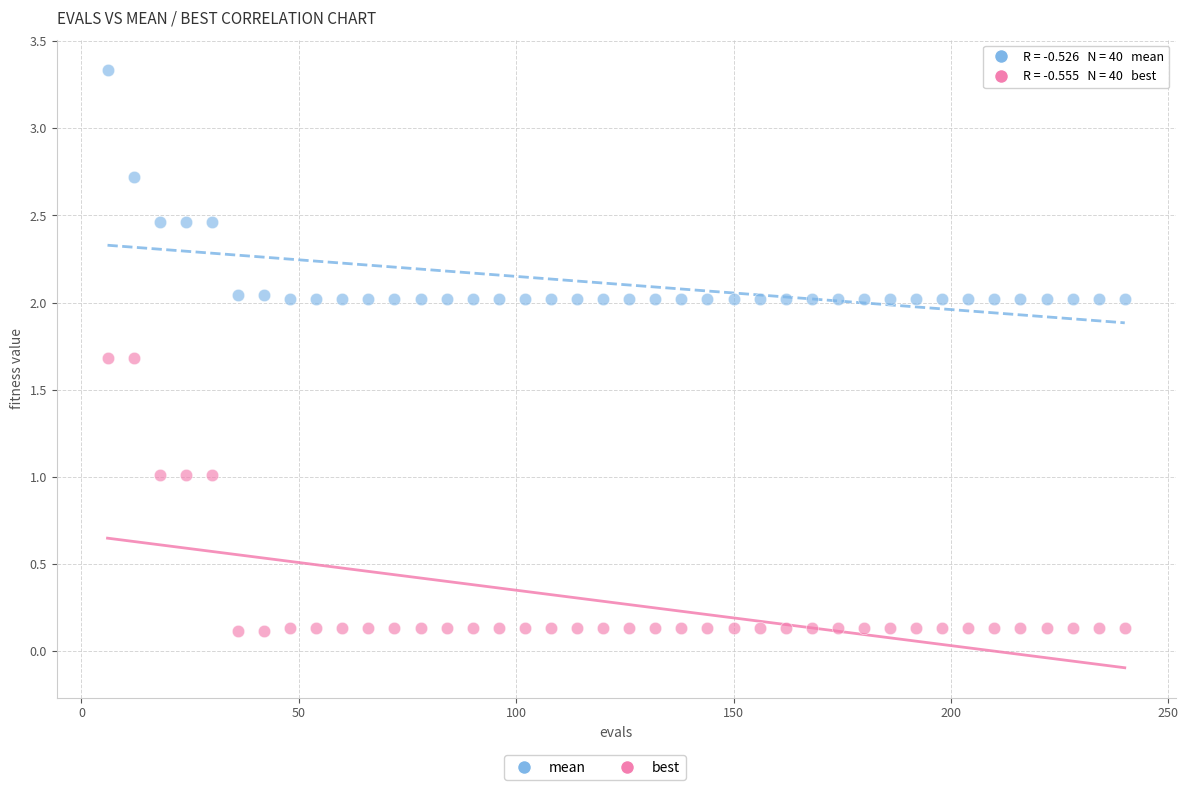

Which series contains the highest Y value?

mean